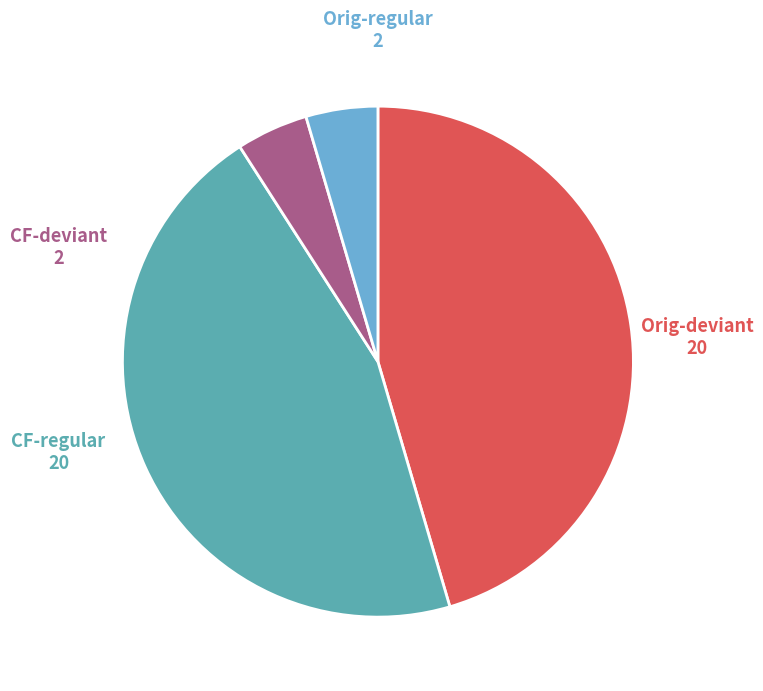

Is there any slice that represents more than half of the pie?

No